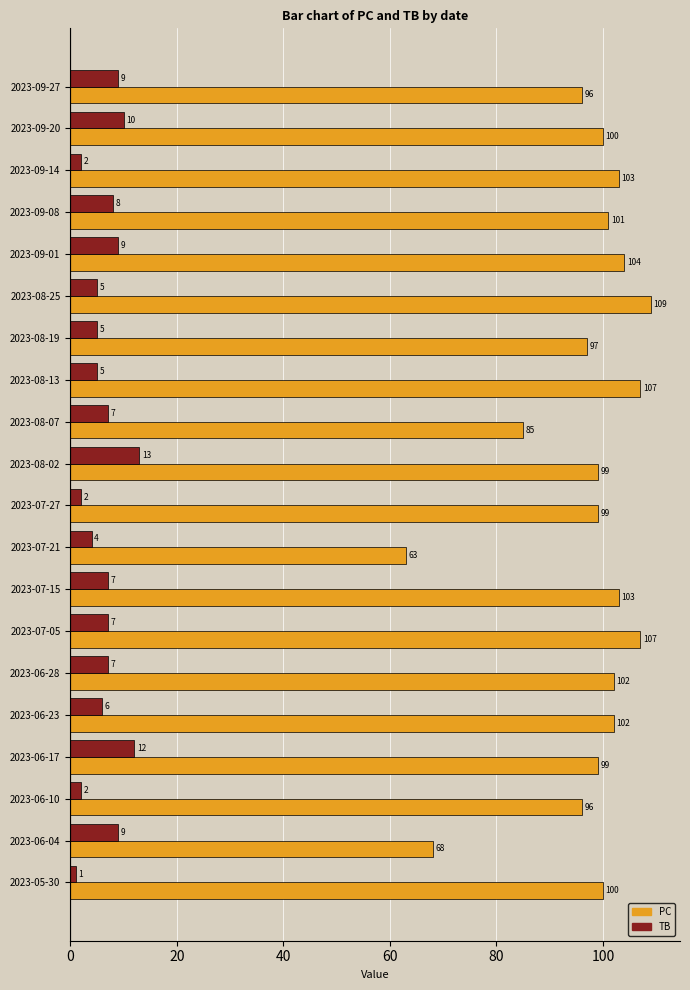

The TB series shows 13 at 2023-06-04. True or false?

False